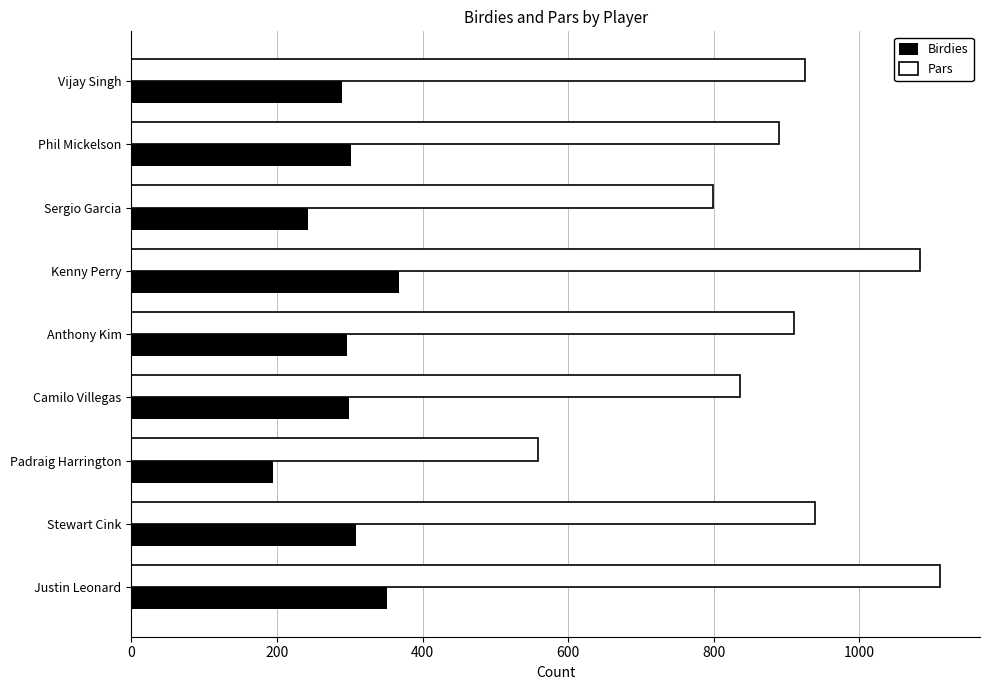

Is it true that Birdies equals 242 at Sergio Garcia?

True